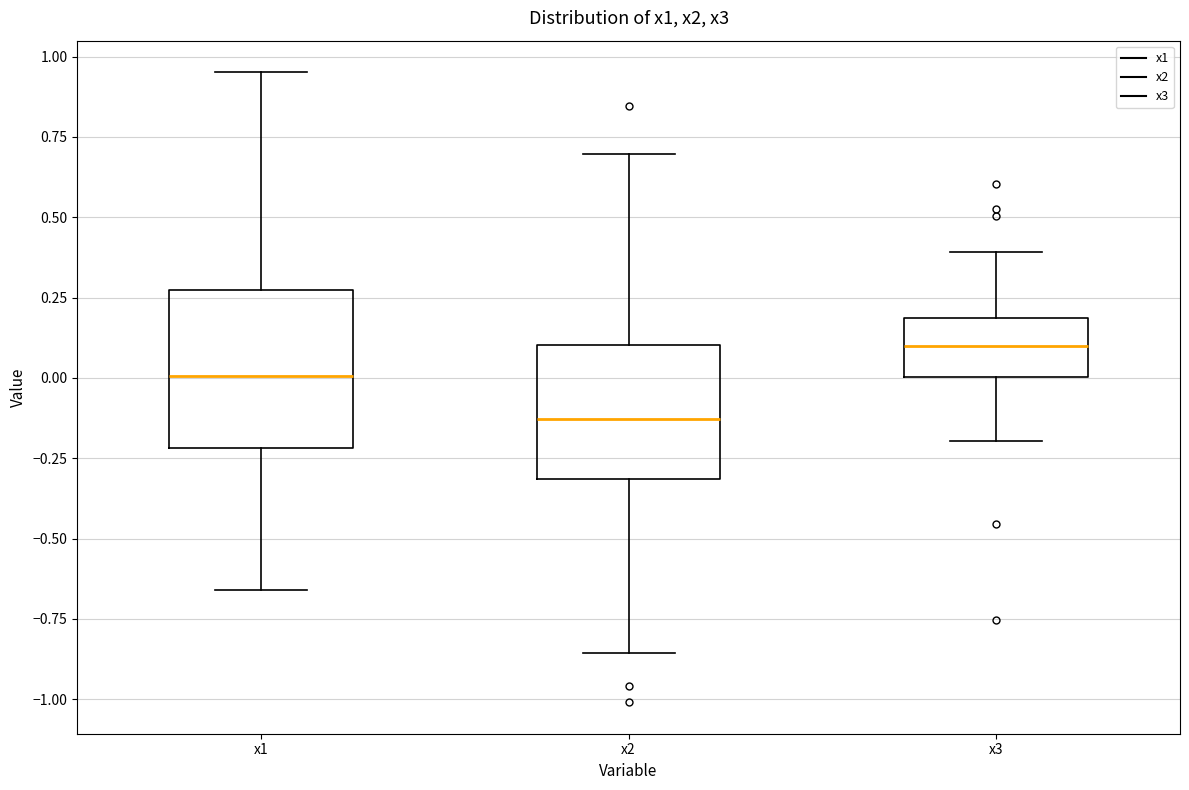

Reading left to right, transcribe this box plot: for each box, give where its median line is, the range the box spans, and where its two whiskers end, as read against the y-axis. The values are not printed on the chart, so give them approximately, as read against the axis.

x1: median 0.00, box -0.20 to 0.25, whiskers -0.65 to 0.95
x2: median -0.15, box -0.30 to 0.10, whiskers -0.85 to 0.70
x3: median 0.10, box 0.00 to 0.20, whiskers -0.20 to 0.40